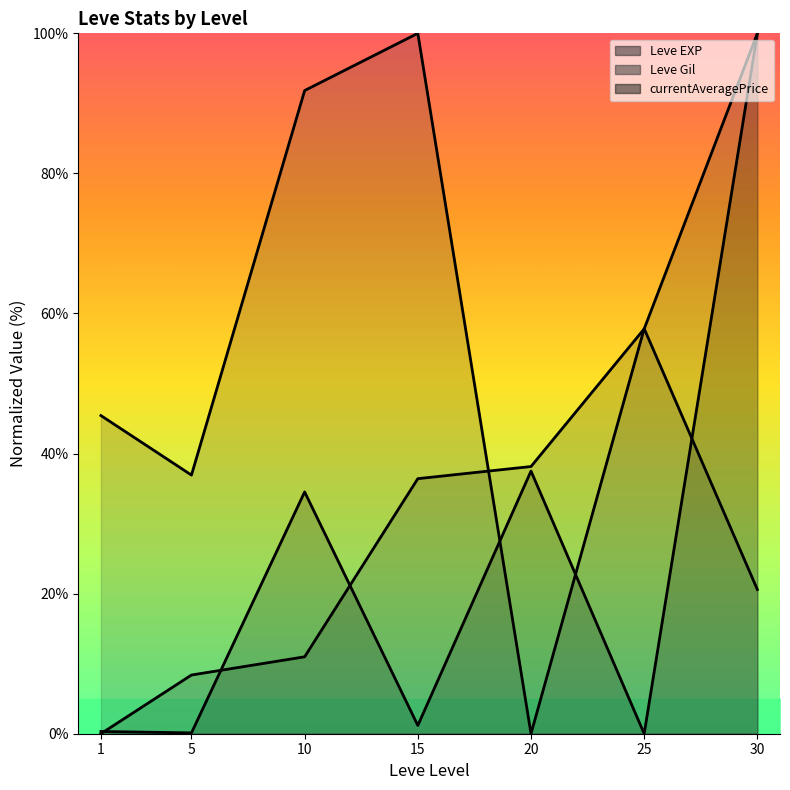

At how many categories does at least one series exceed 85?

3